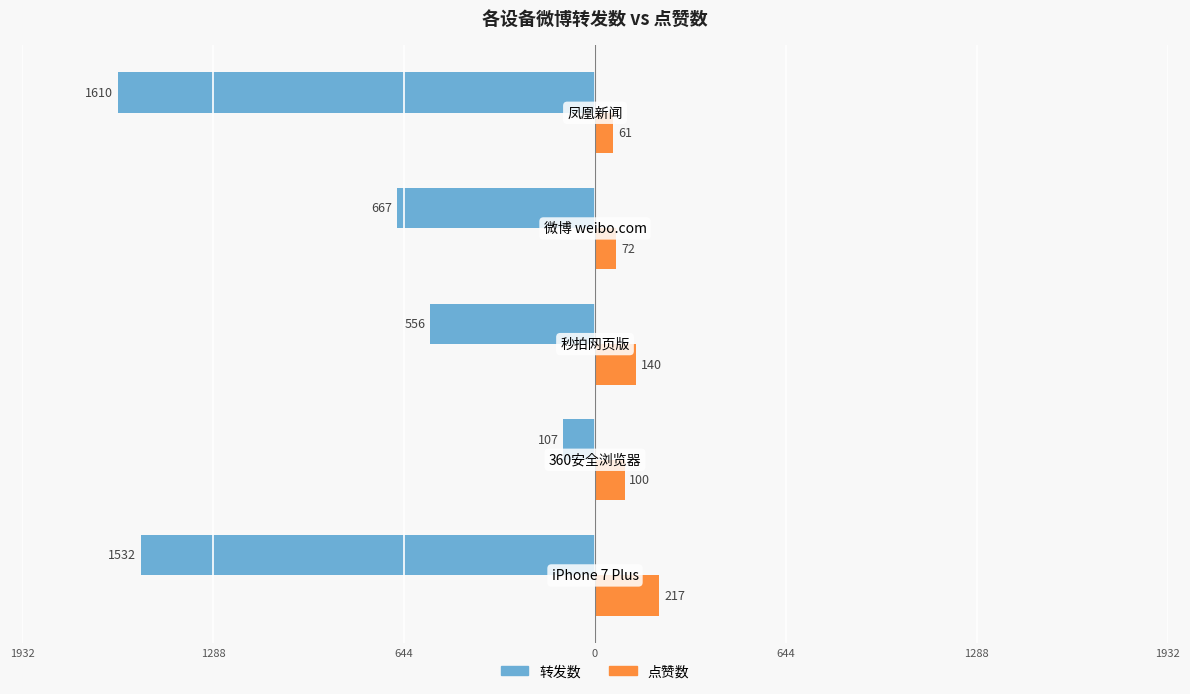

What are all the series names shown in the legend?

转发数, 点赞数